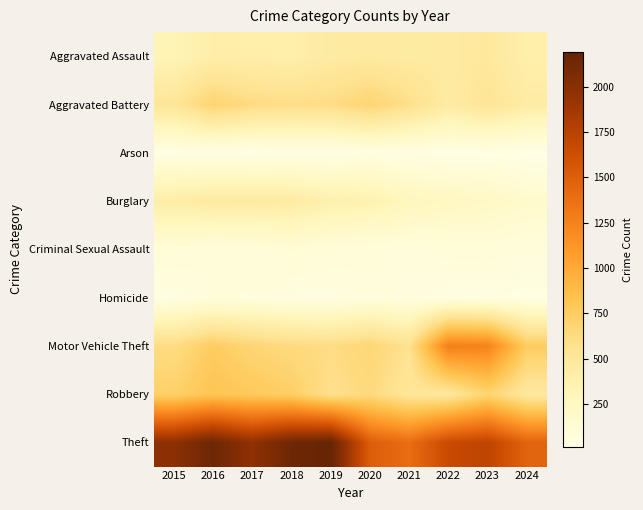

Reading left to right, what are all the values shown in this chart?

Aggravated Assault: 2015=323	2016=402	2017=396	2018=392	2019=452	2020=466	2021=452	2022=458	2023=488	2024=390
Aggravated Battery: 2015=515	2016=691	2017=623	2018=600	2019=608	2020=686	2021=587	2022=446	2023=530	2024=435
Arson: 2015=35	2016=40	2017=23	2018=37	2019=32	2020=55	2021=43	2022=31	2023=39	2024=16
Burglary: 2015=421	2016=451	2017=453	2018=443	2019=383	2020=357	2021=280	2022=253	2023=224	2024=181
Criminal Sexual Assault: 2015=105	2016=87	2017=91	2018=123	2019=102	2020=89	2021=81	2022=93	2023=97	2024=80
Homicide: 2015=50	2016=87	2017=82	2018=56	2019=53	2020=81	2021=69	2022=49	2023=48	2024=43
Motor Vehicle Theft: 2015=614	2016=756	2017=680	2018=631	2019=611	2020=673	2021=560	2022=1272	2023=1246	2024=756
Robbery: 2015=726	2016=819	2017=780	2018=741	2019=577	2020=637	2021=506	2022=495	2023=690	2024=479
Theft: 2015=1981	2016=2148	2017=1968	2018=2140	2019=2190	2020=1512	2021=1392	2022=1664	2023=1720	2024=1464